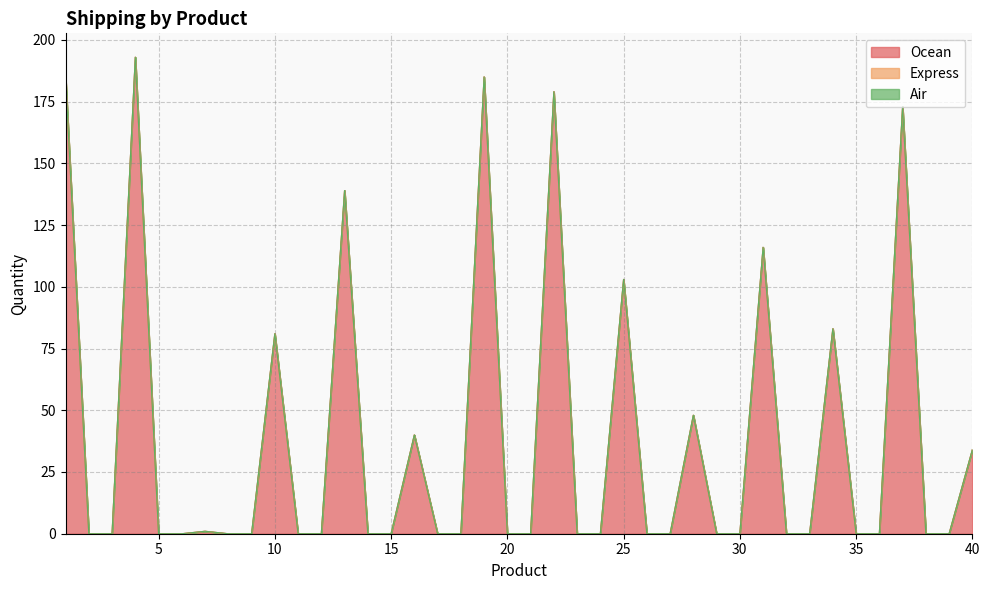

What are all the series names shown in the legend?

Ocean, Express, Air